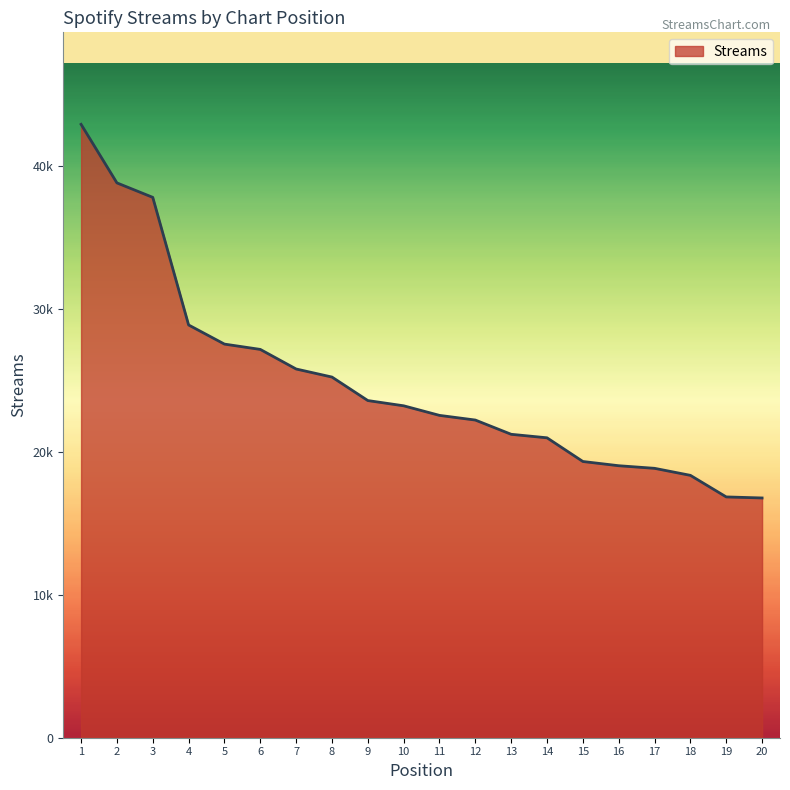

What is the smallest value displayed?

16783